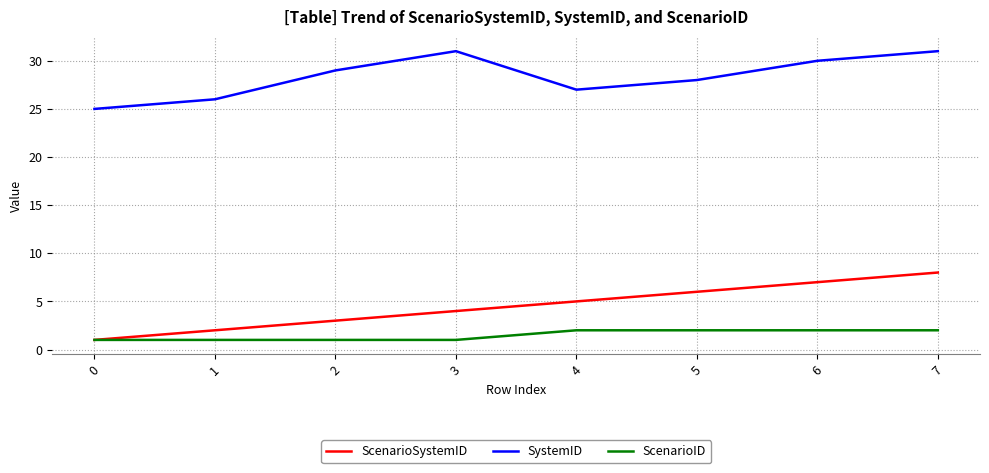

At which category is the sum across all series the highest?

7